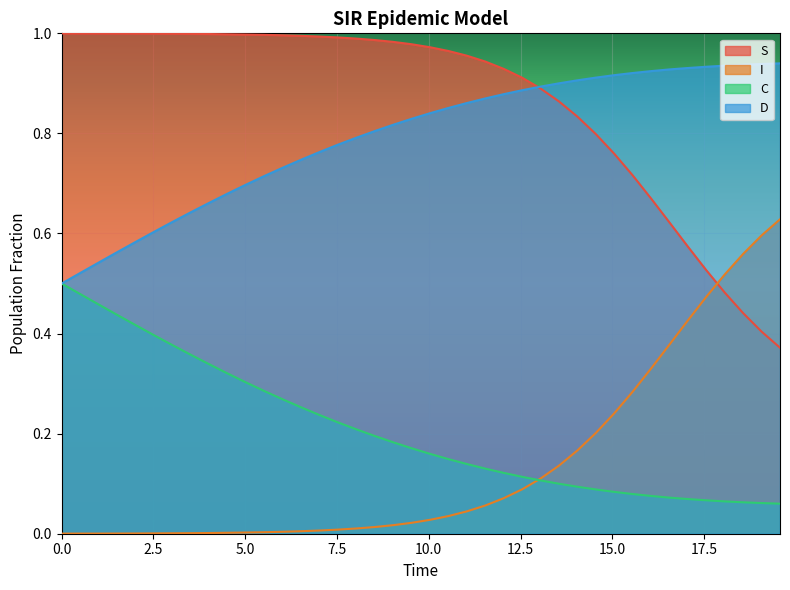

Which series has the largest total across all categories?

S